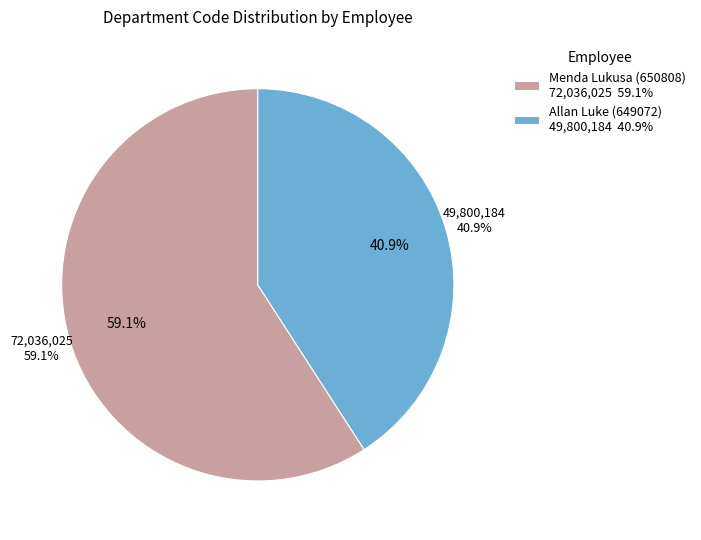

Combined, what portion of the pie is Allan Luke (649072) and Menda Lukusa (650808)?

100.0%